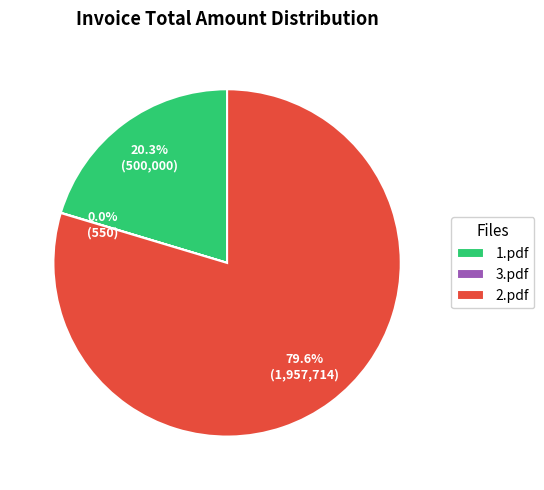

Is it true that 1.pdf is 13% of the pie?

False